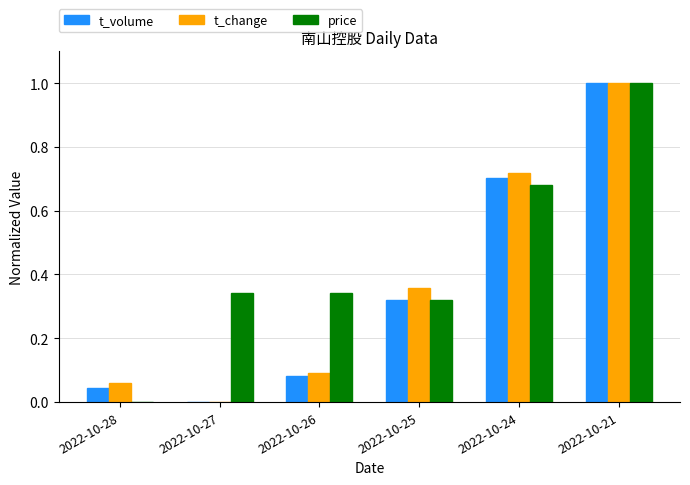

How many distinct data groups are displayed?

3